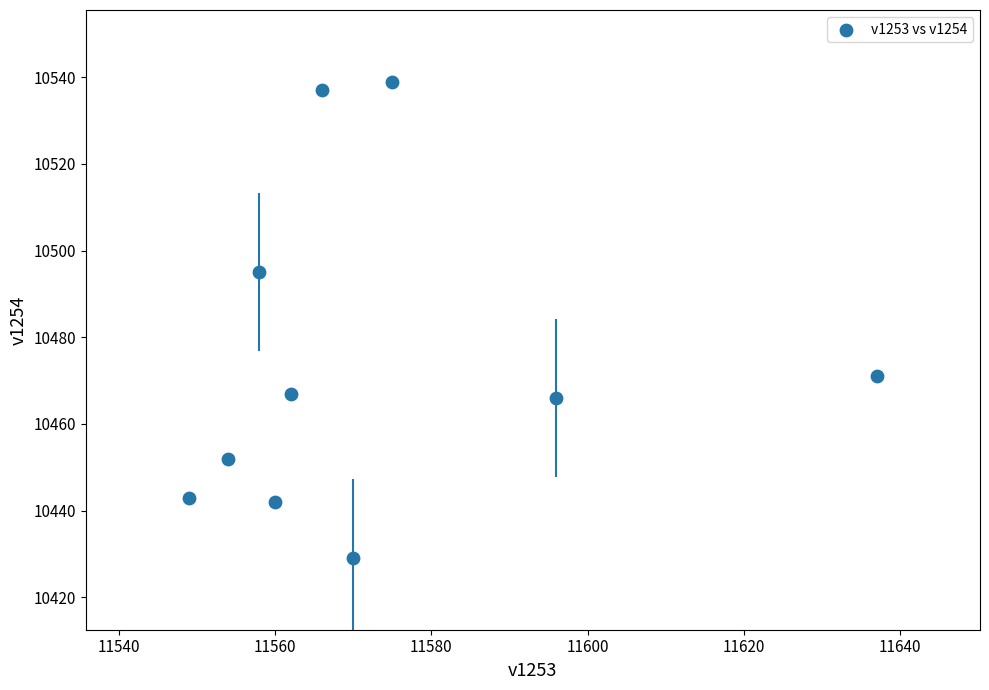

What is the average Y value?

10474